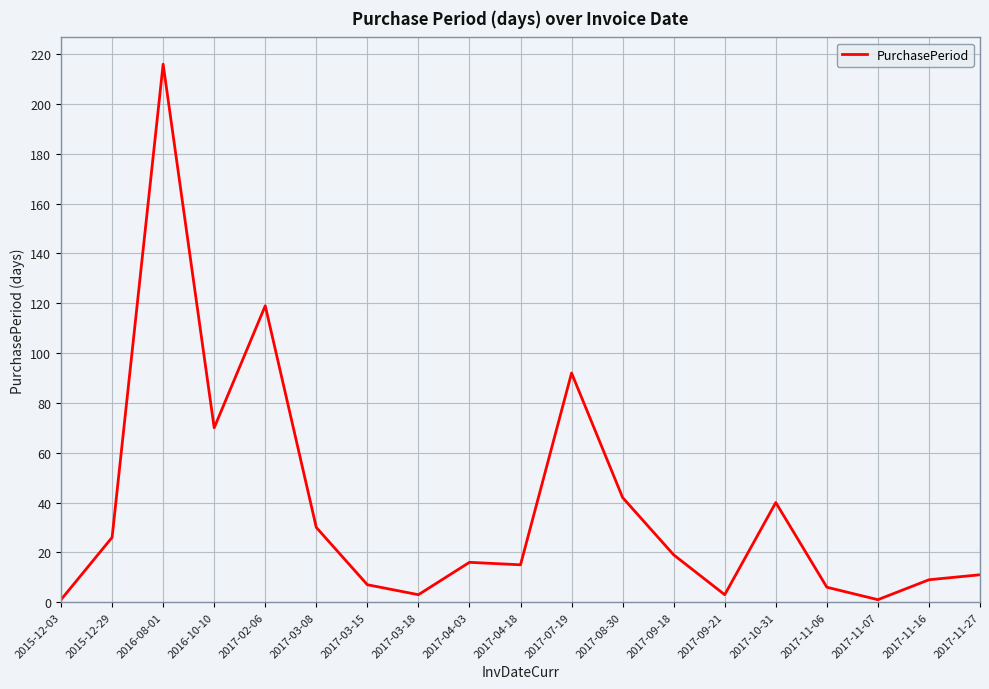

What is the maximum value shown in the chart?

216